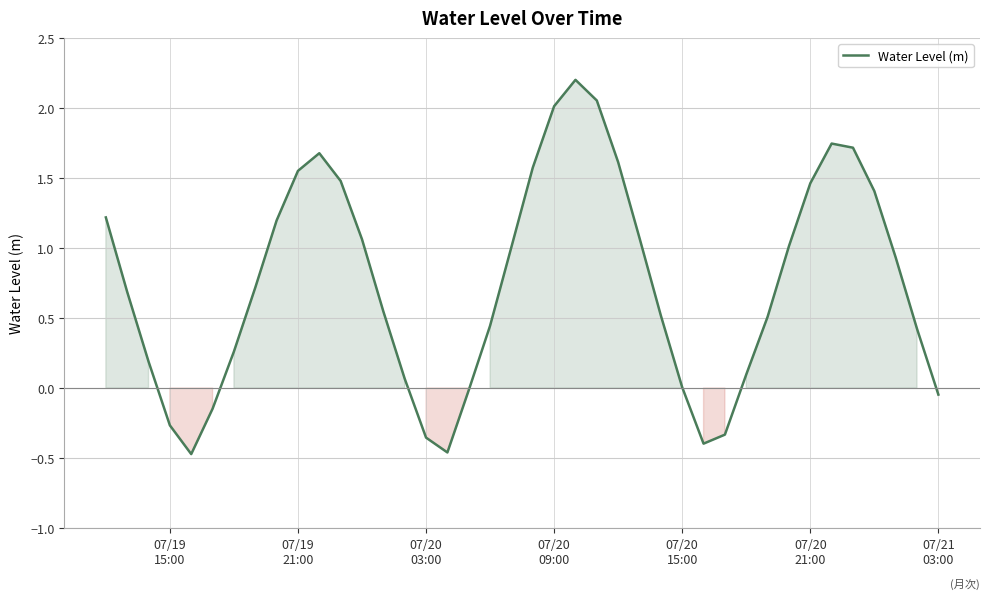

What is the difference between the maximum and minimum values?

2.7